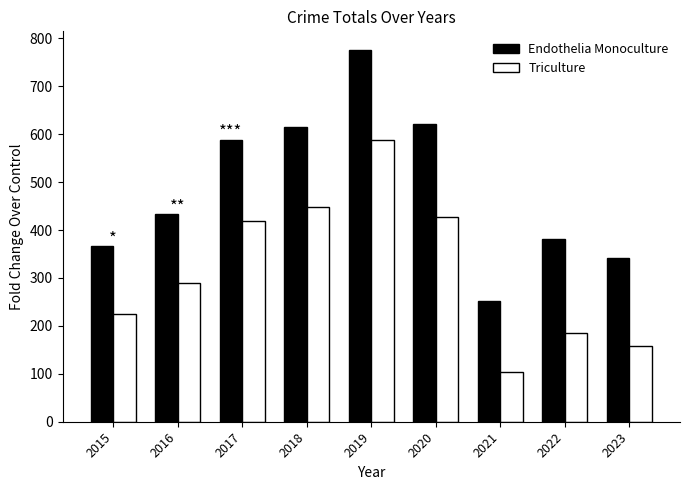

The Endothelia Monoculture series shows 238 at 2015. True or false?

False